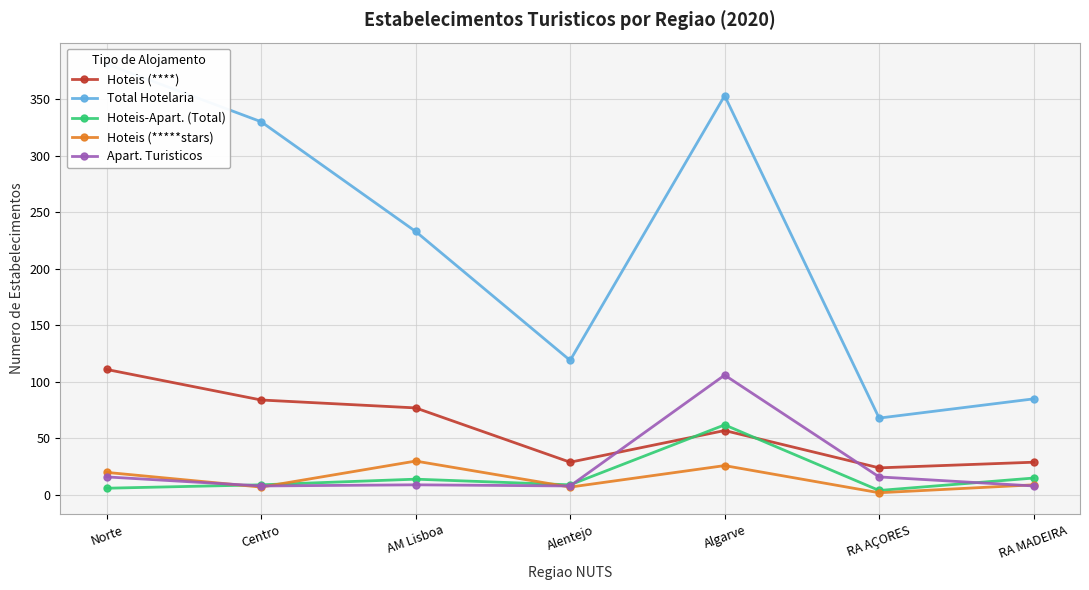

The Hoteis (*****stars) series shows 26 at Algarve. True or false?

True